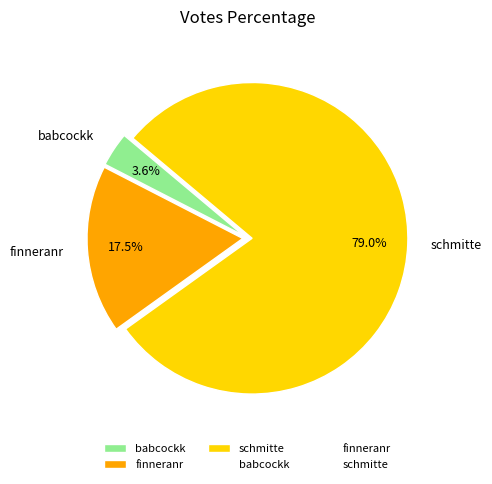

What is the ratio of the value at schmitte to the value at finneranr?

4.5